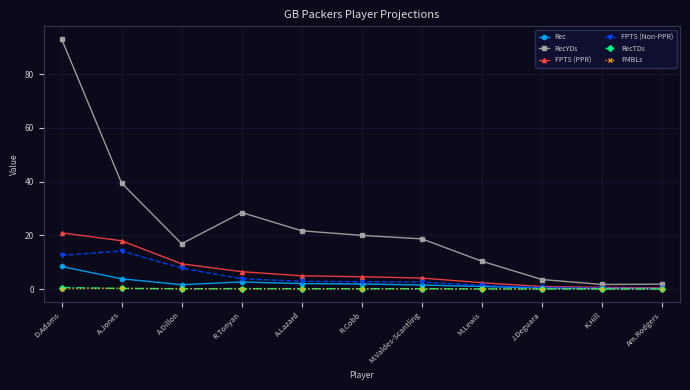

Which series has the largest range (max minus min)?

RecYDs